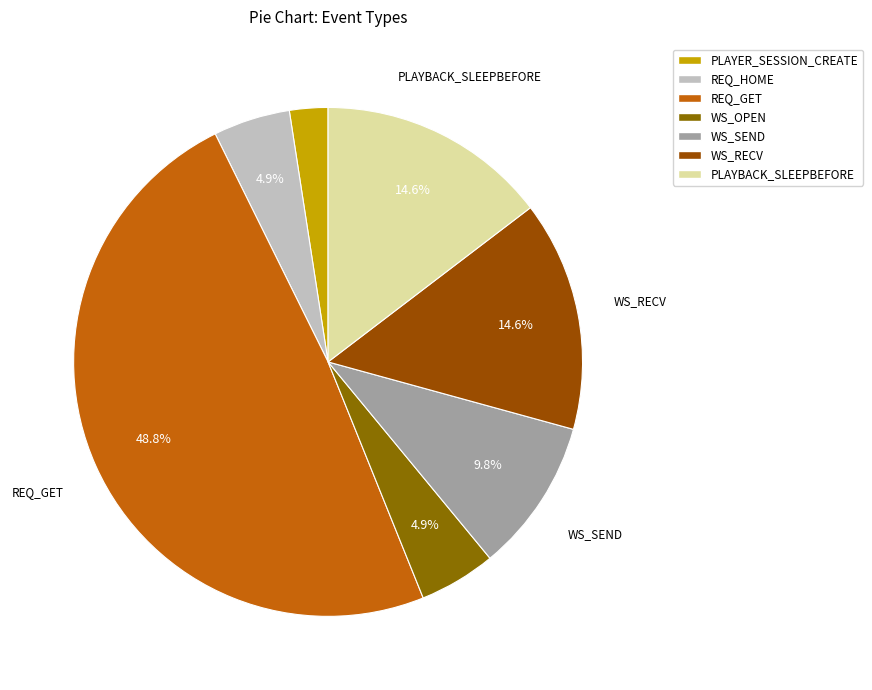

Which category has the biggest portion of the pie?

REQ_GET